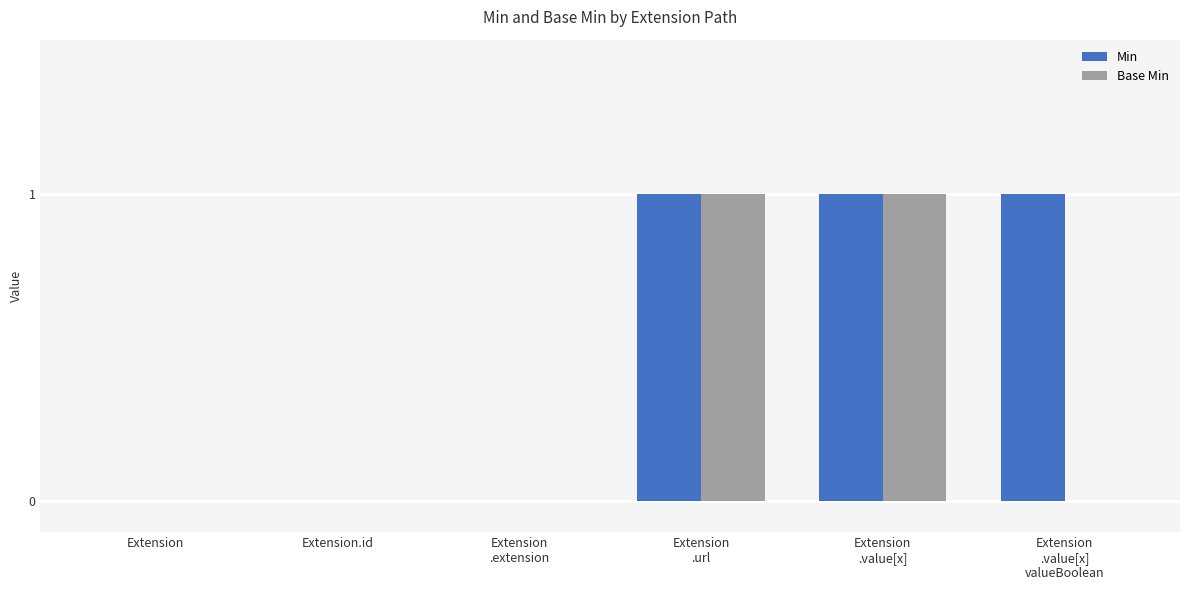

True or false: Min has a value of 0 at Extension.

True